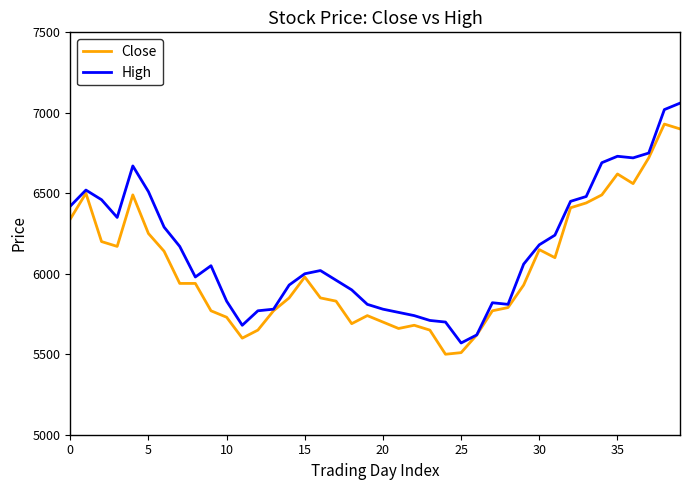

What are all the series names shown in the legend?

Close, High